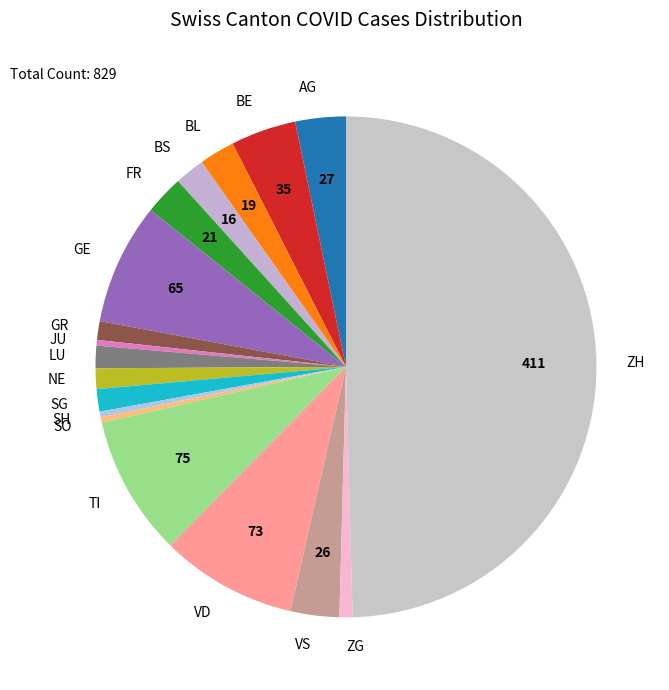

Count the number of slices in the pie.

18